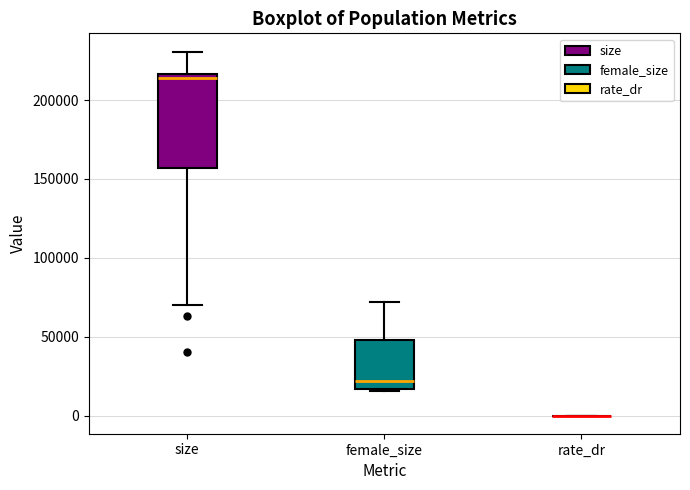

Where is the upper edge of the box for size on the y-axis? The values are not printed on the chart, so give them approximately, as read against the axis.

215000